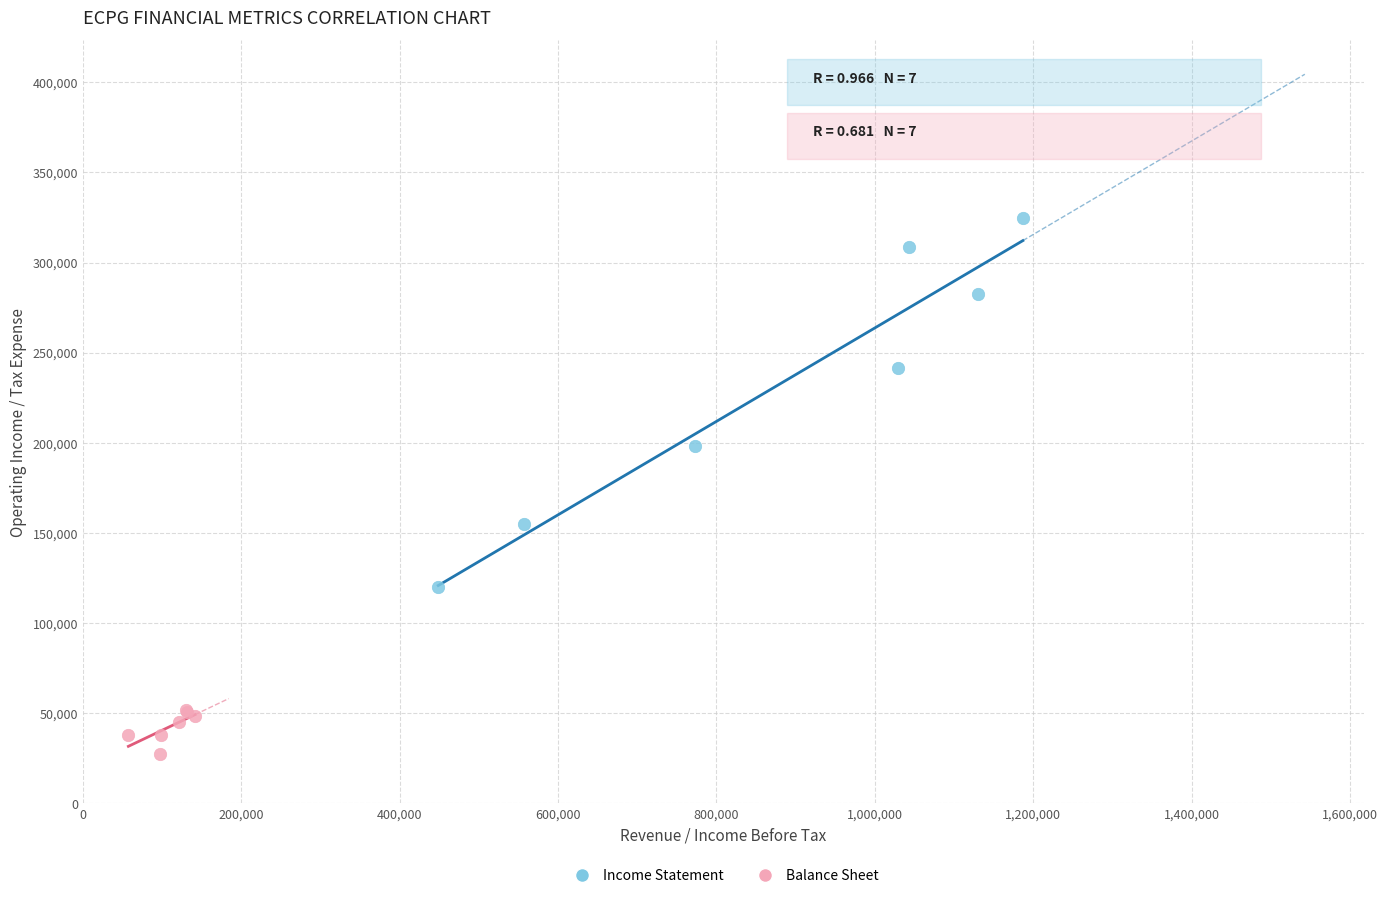

What are all the series names shown in the legend?

Income Statement, Balance Sheet